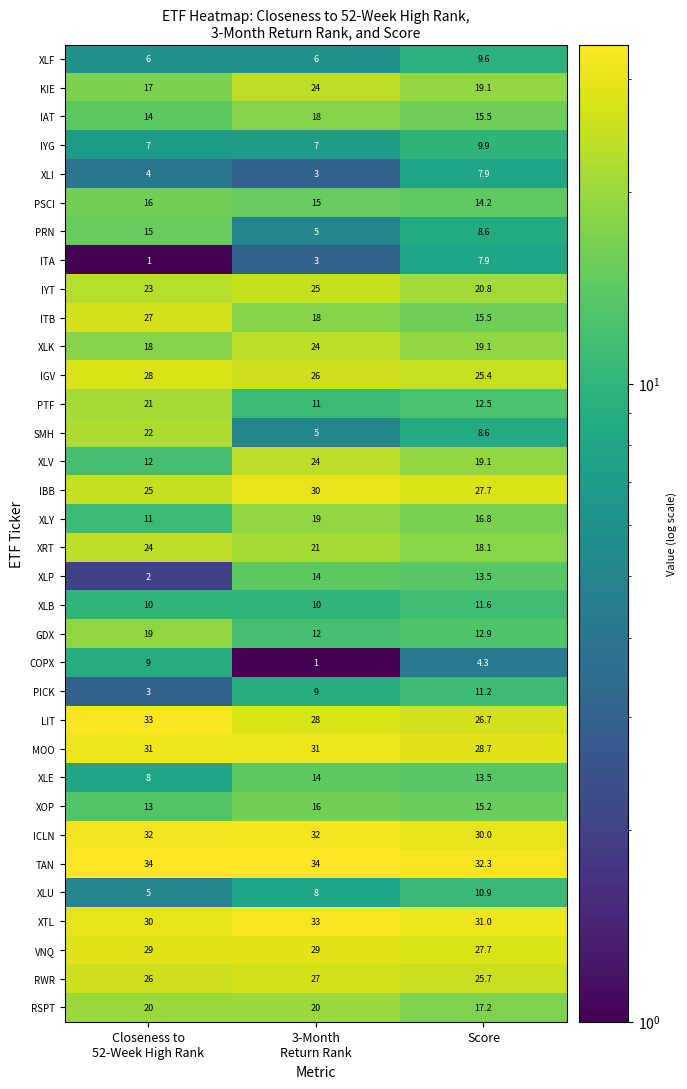

At which category is the sum across all series the highest?

3-Month
Return Rank